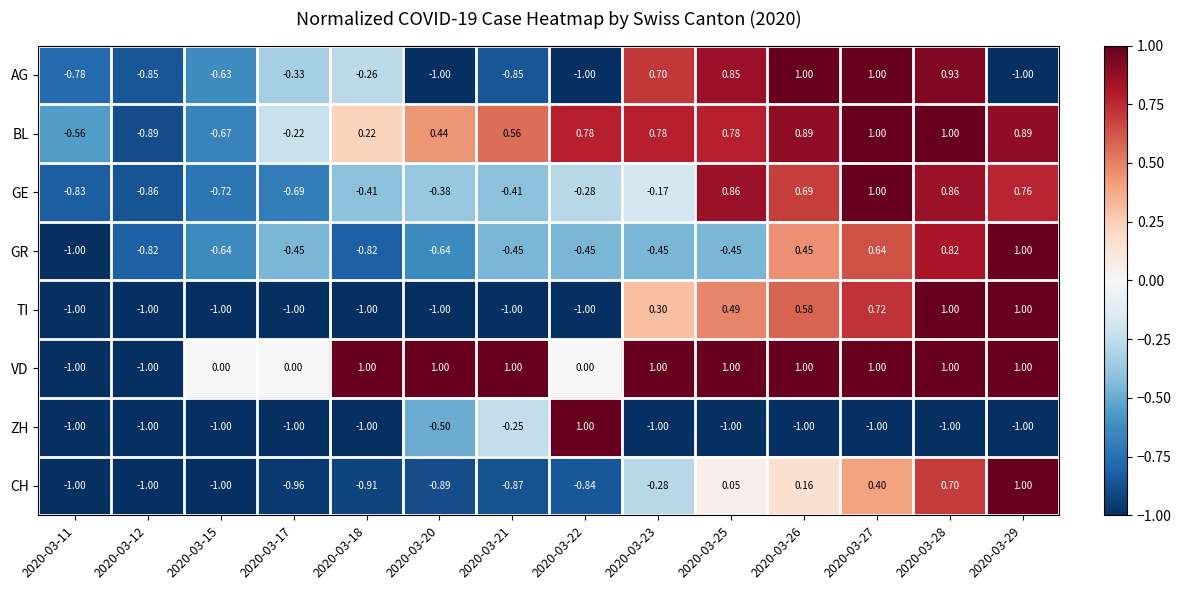

Is the value of CH at 2020-03-21 greater than the value of GE at 2020-03-21?

No